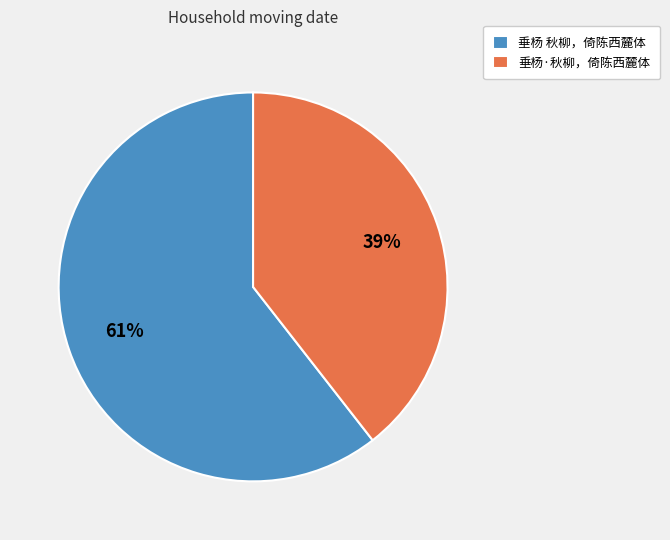

Which category has the smallest portion of the pie?

垂杨·秋柳，倚陈西麓体